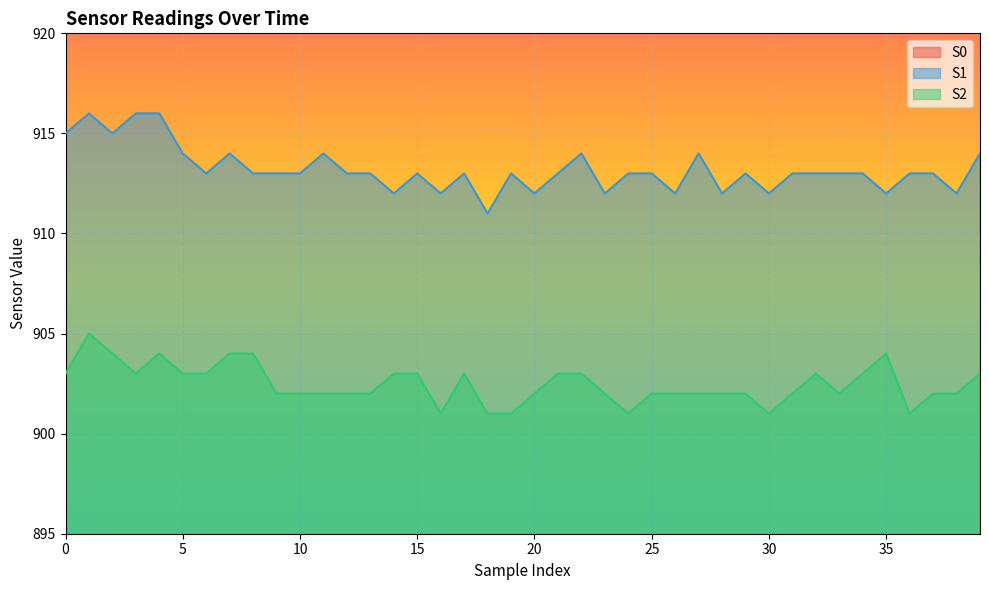

How many interior local peaks does the S1 series have?

9